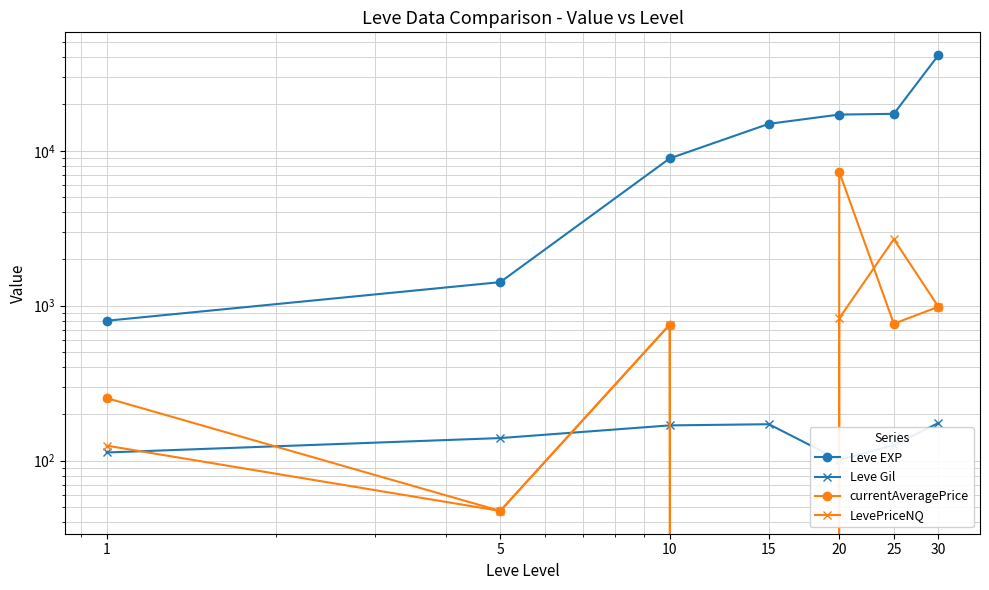

Which label corresponds to the smallest value in the chart?

15